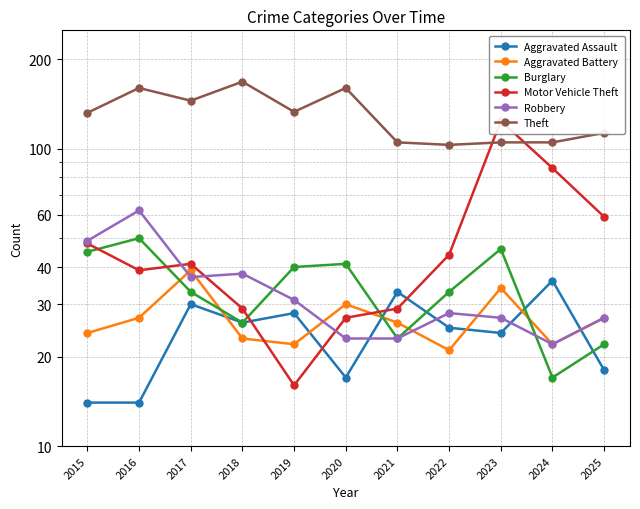

What is the minimum value shown in the chart?

14